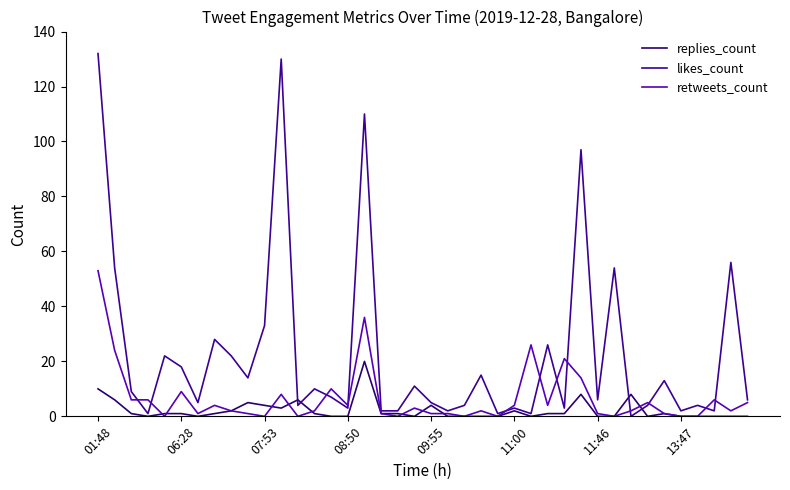

Which series has the widest spread of values?

likes_count